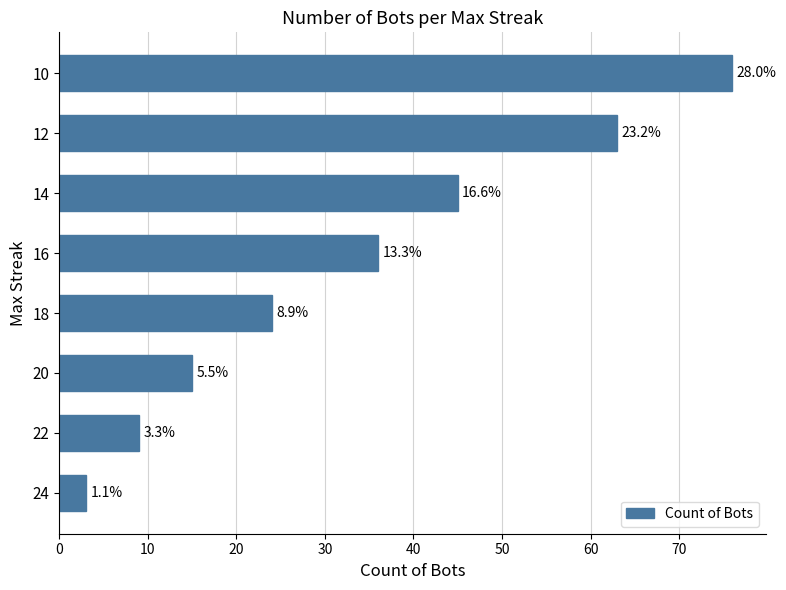

How many bars are there in total?

8